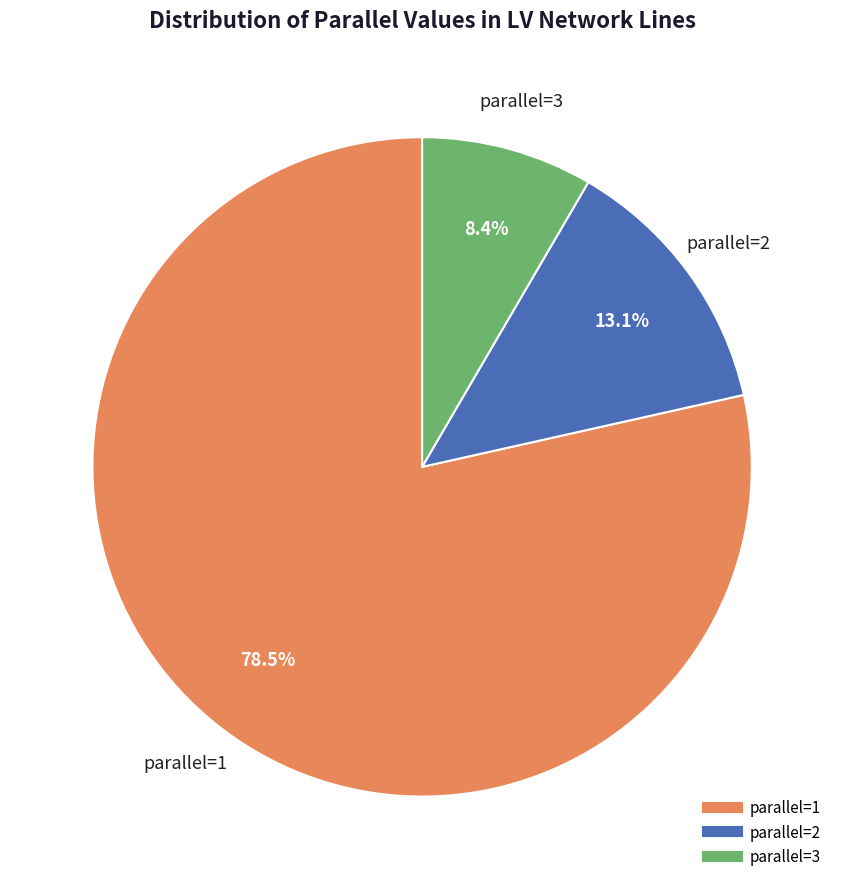

Is there any slice that represents more than half of the pie?

Yes